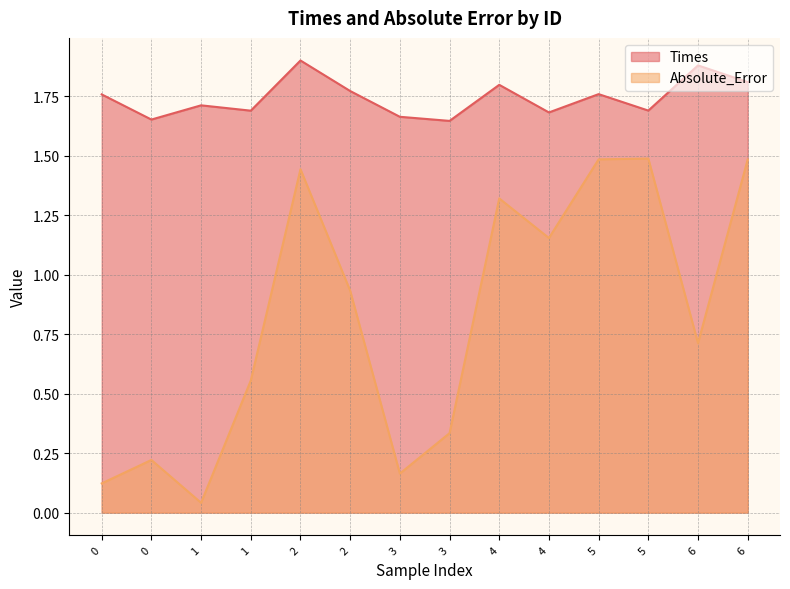

What is the difference between the Times values at 2 and 4?

0.1